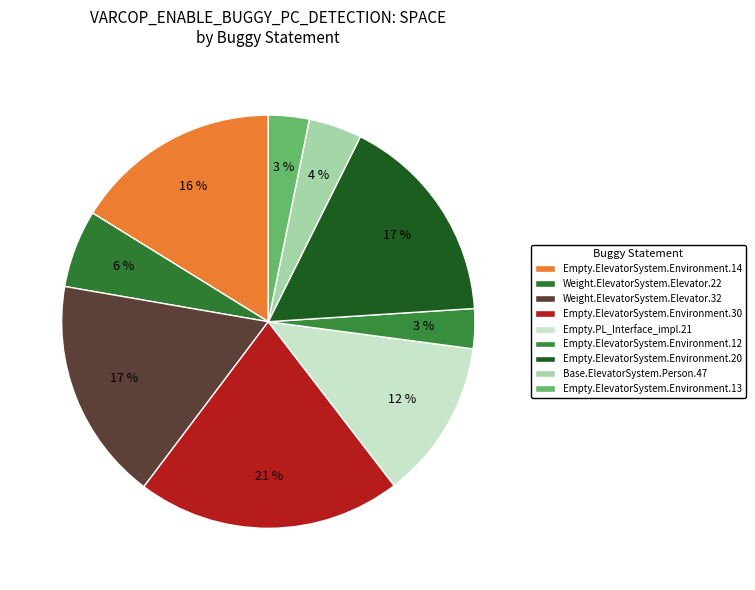

Count the number of slices in the pie.

9